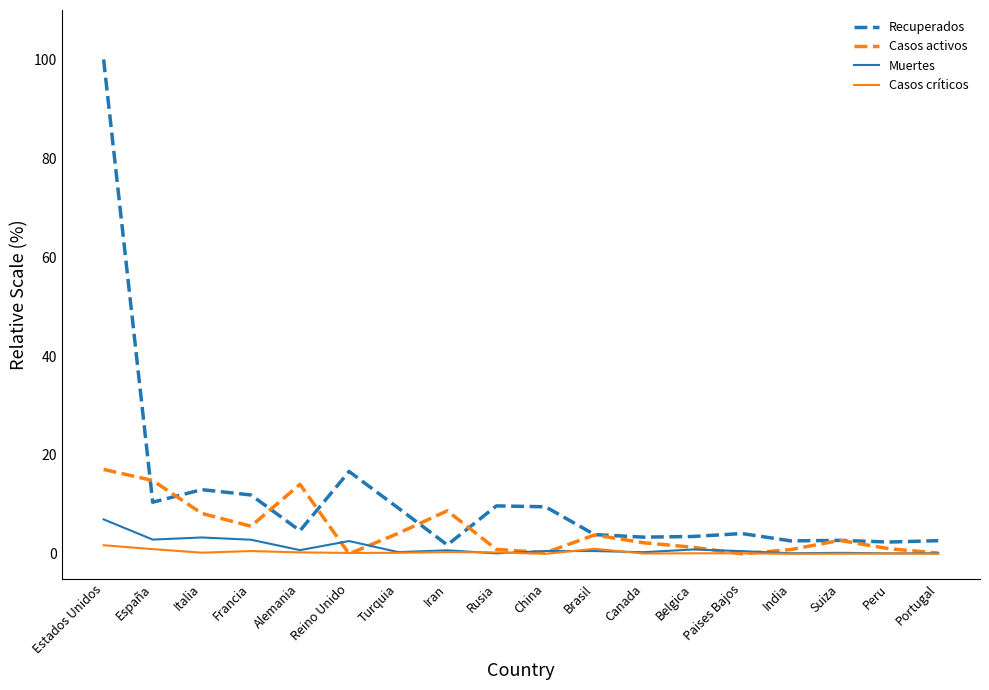

Rank the series at Francia from lowest to highest value.

Casos críticos, Muertes, Casos activos, Recuperados